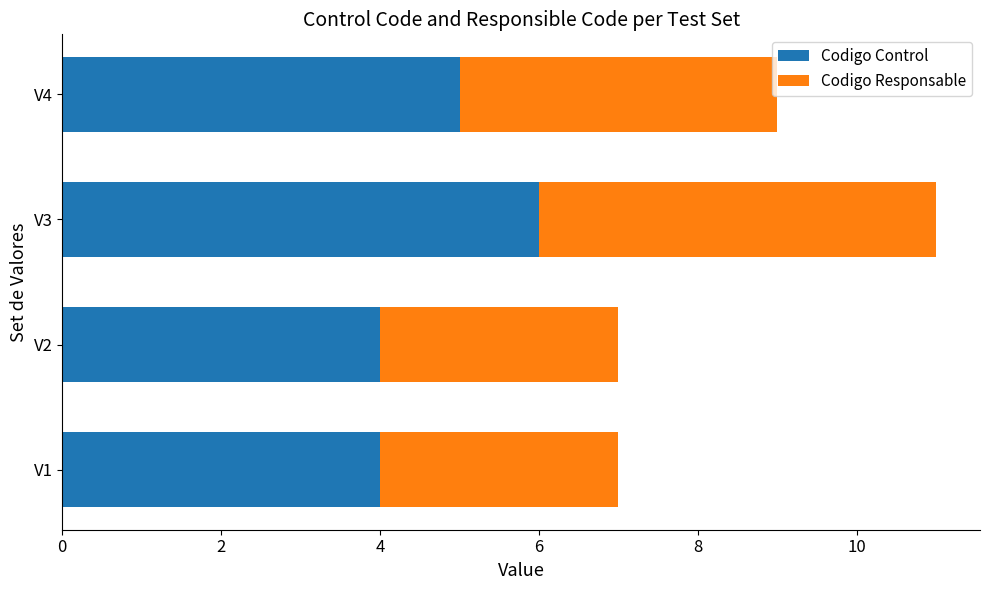

How many data points in Codigo Control are less than 5?

2